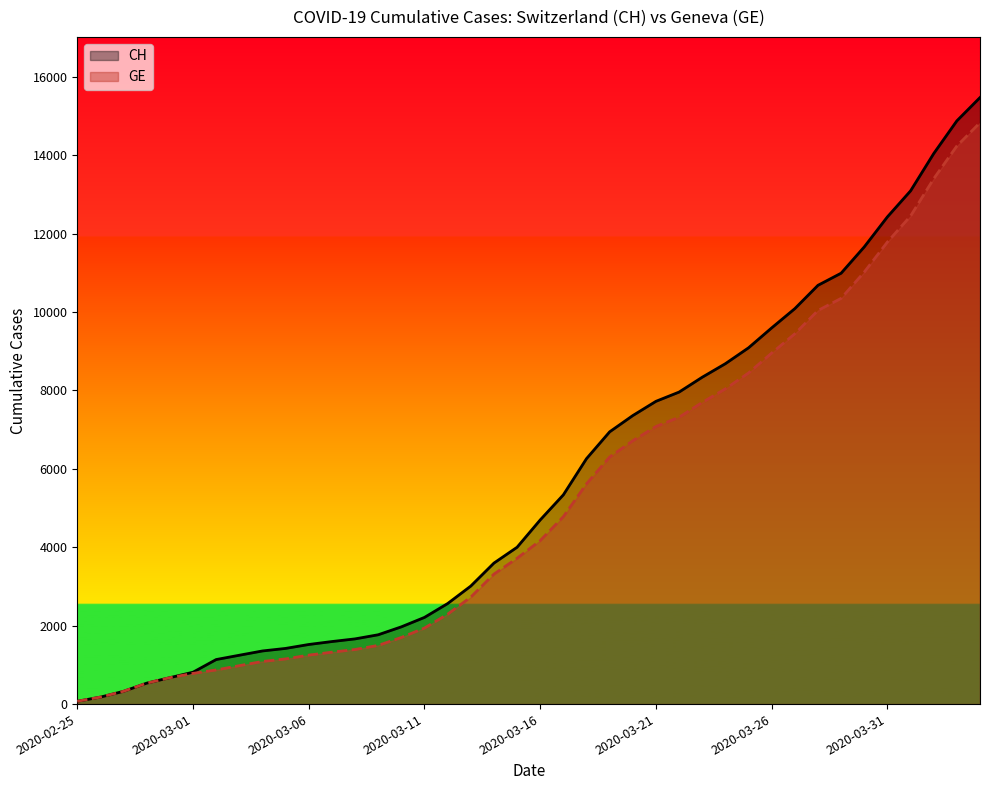

How many values in the GE series are below 4170?

20